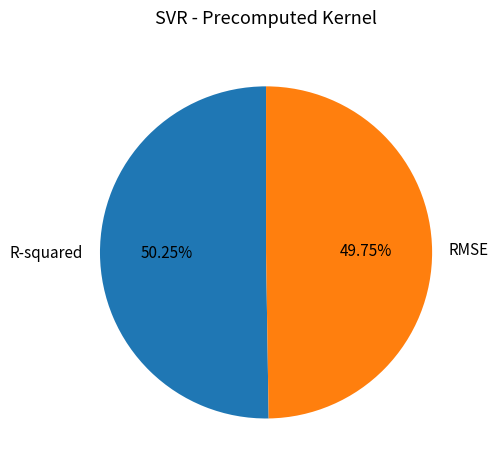

How many slices are in this pie chart?

2